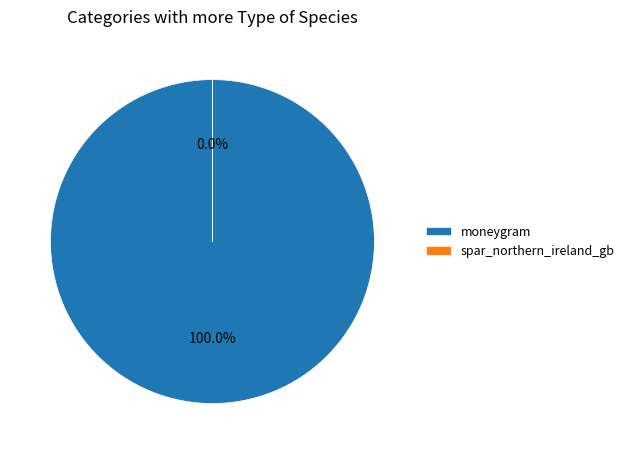

Is there any slice that represents more than half of the pie?

Yes